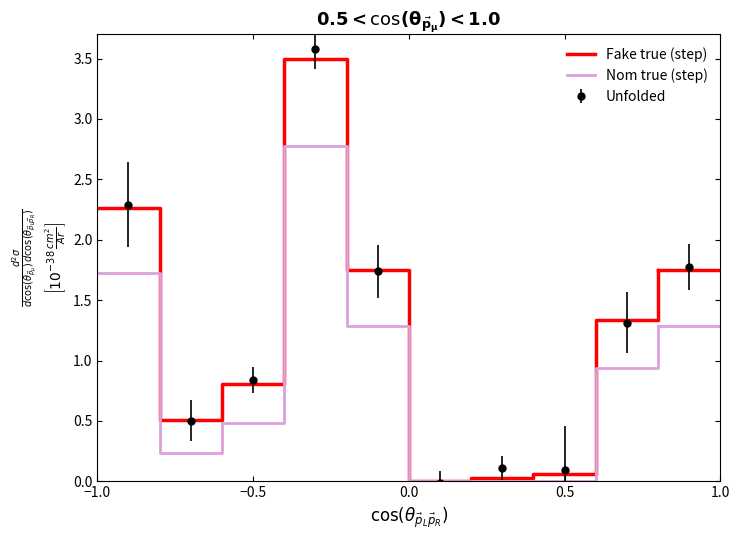

Does the chart display data point markers on the line(s)?

No